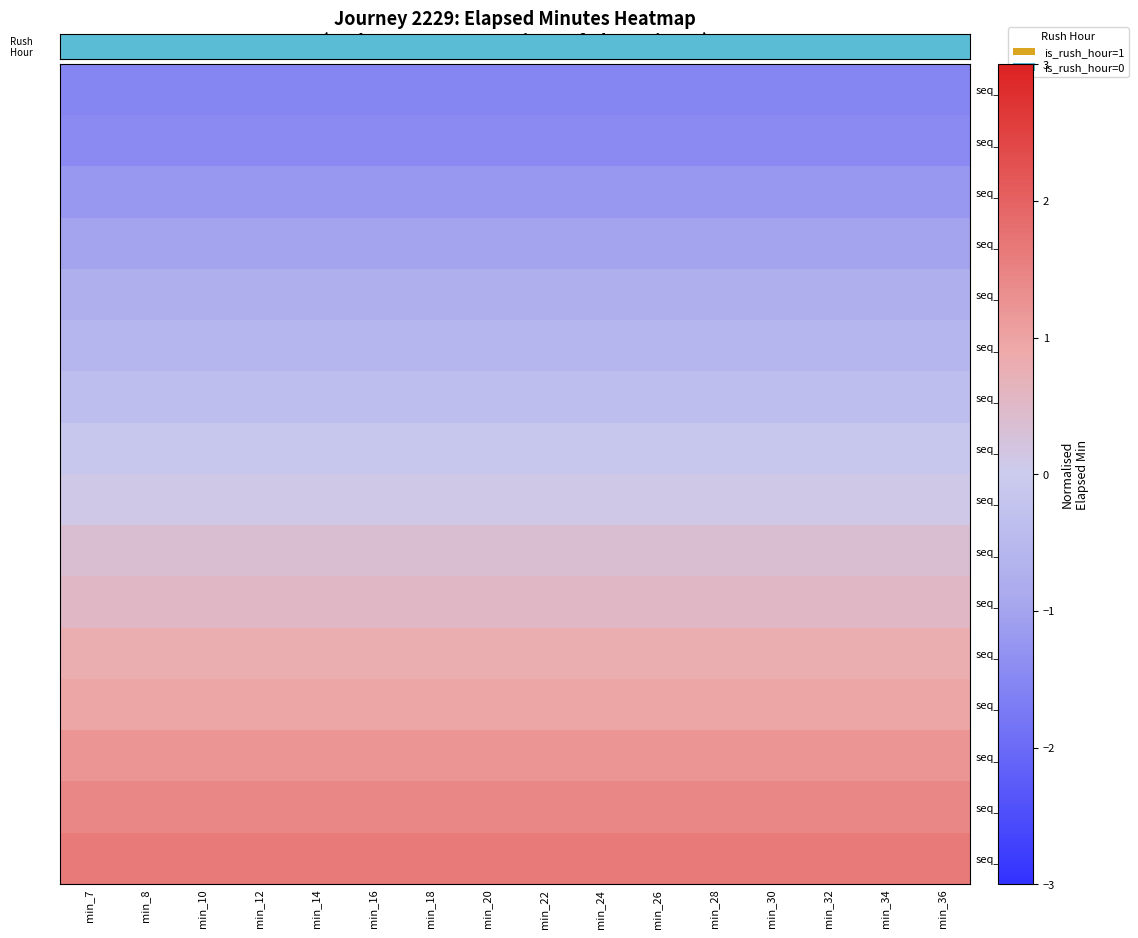

How many distinct data groups are displayed?

16